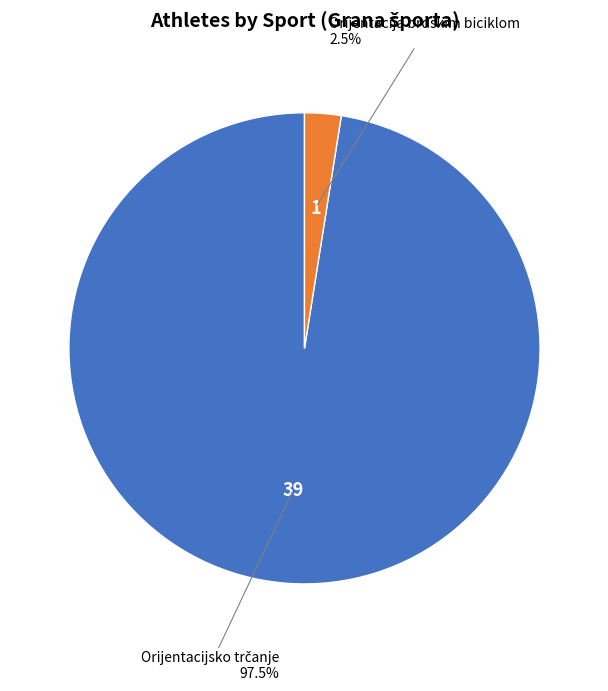

Which slice is the smallest?

Orijentacija brdskim biciklom